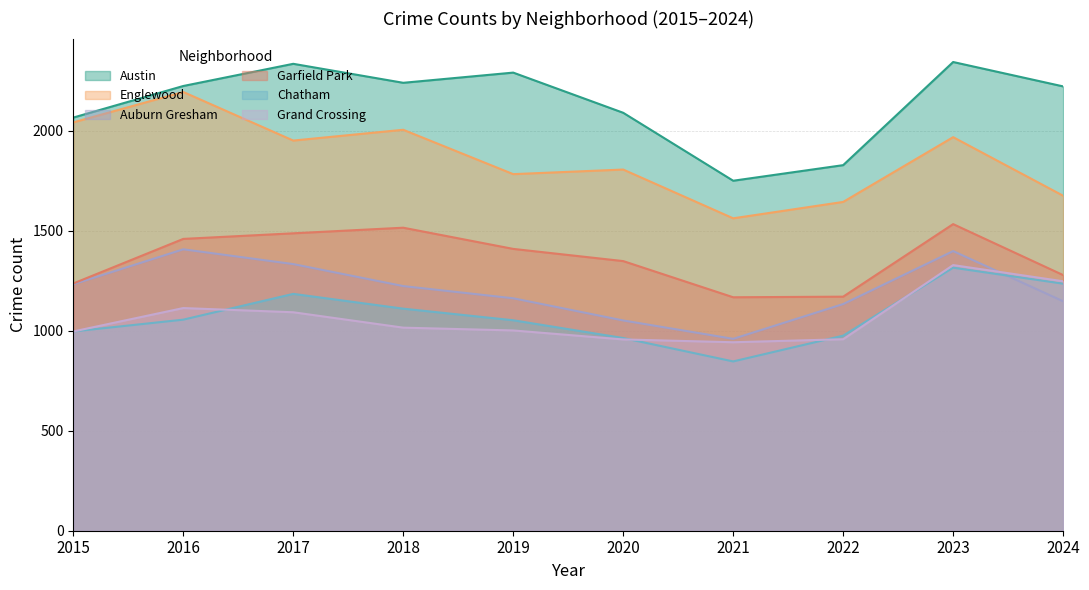

In Garfield Park, how many points are higher than both neighbors (excluding endpoints)?

2